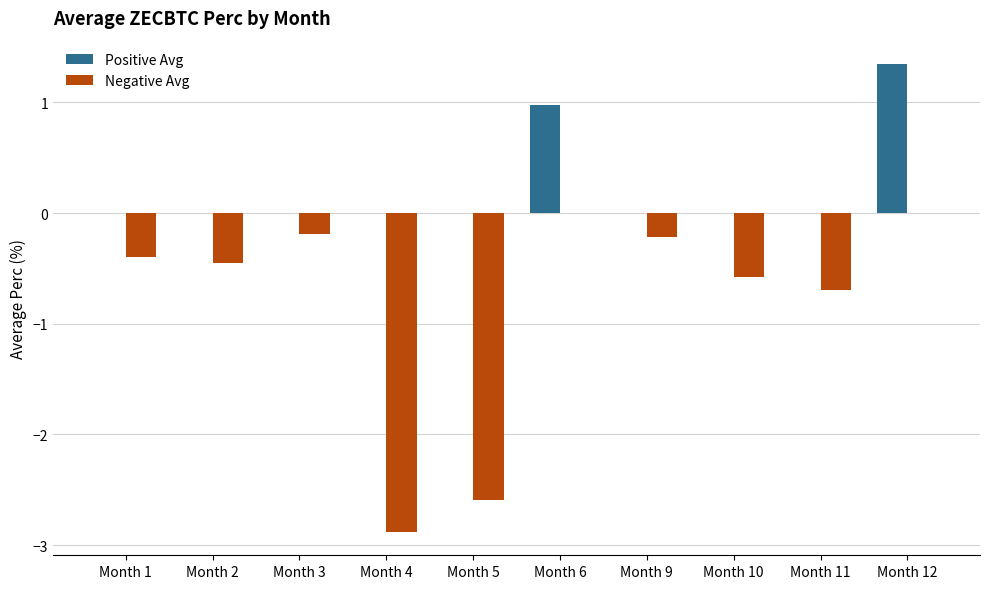

The Positive Avg series shows 0.0 at Month 2. True or false?

True